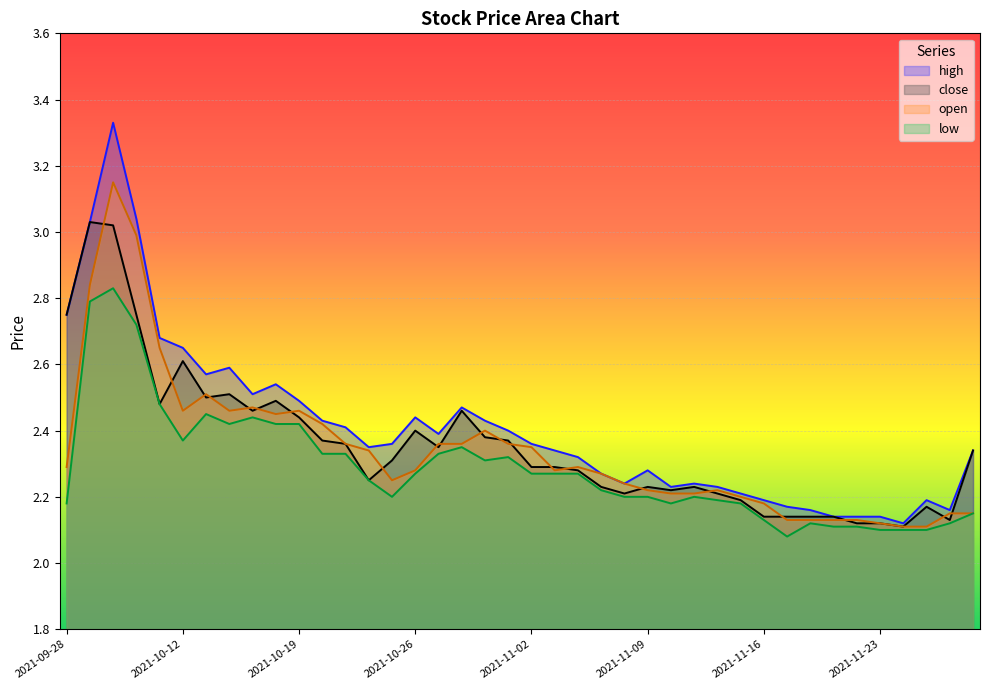

What is the difference between the maximum and second lowest values in the close series?

0.9